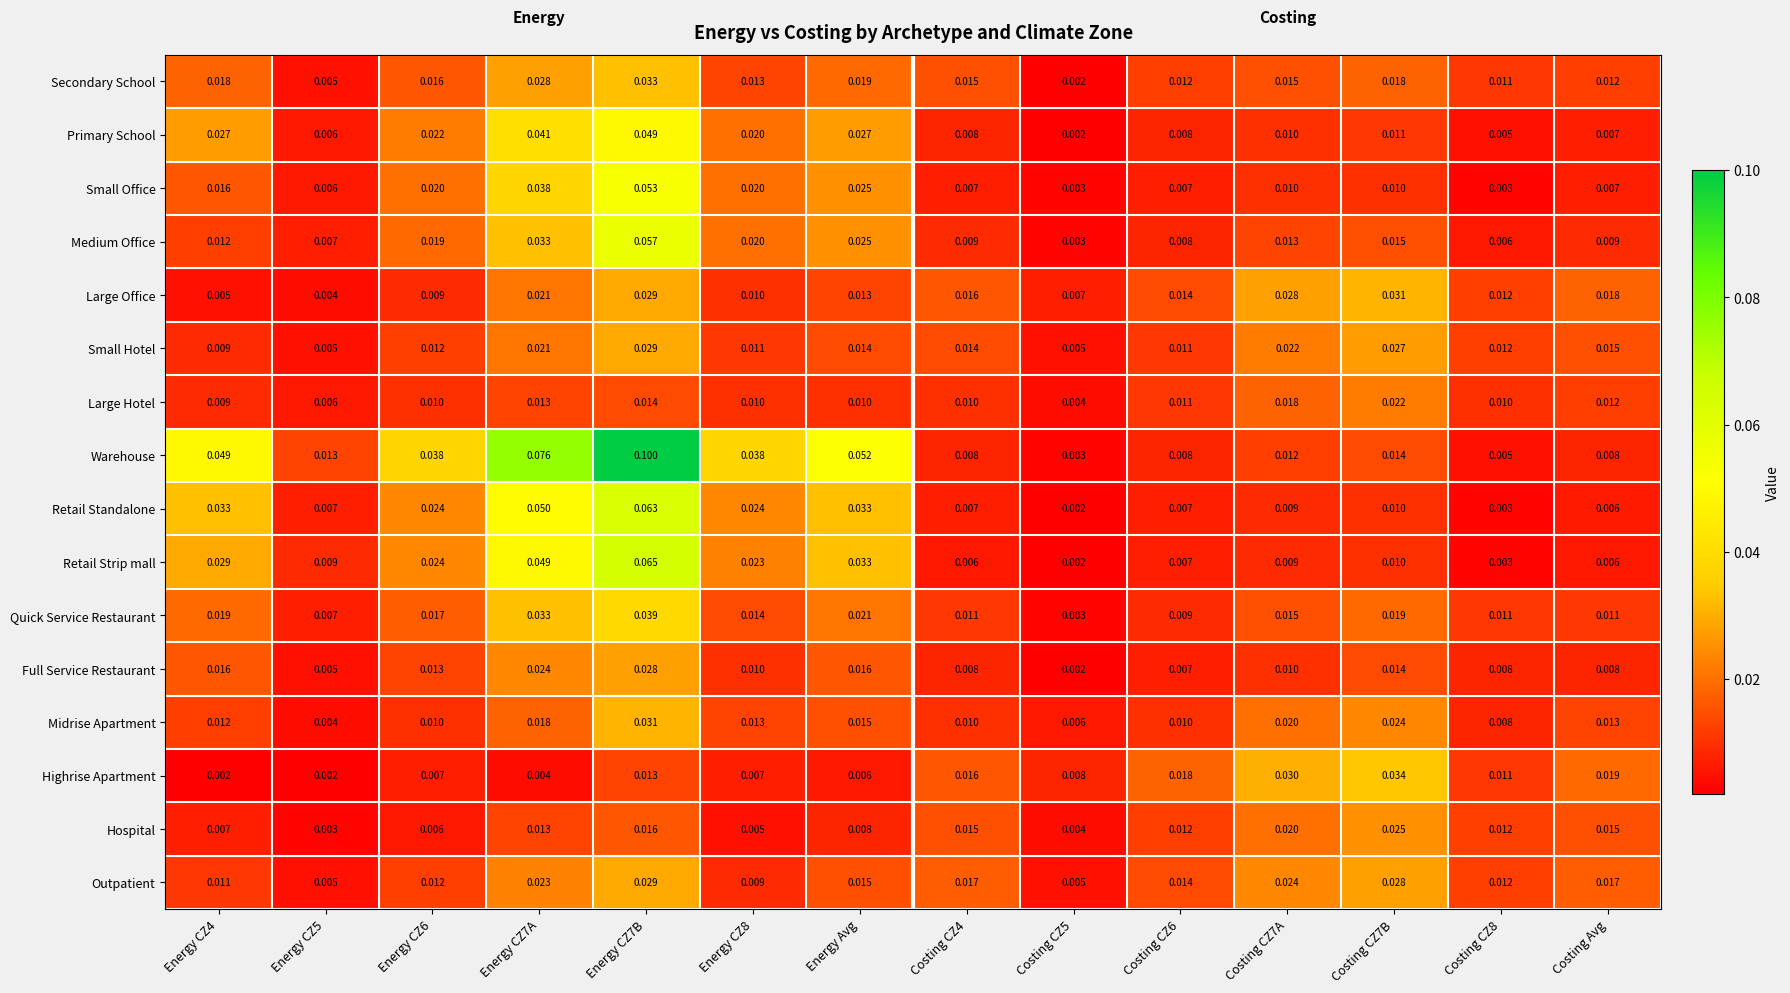

Which series changed the most between Energy CZ7B and Costing CZ7B?

Warehouse